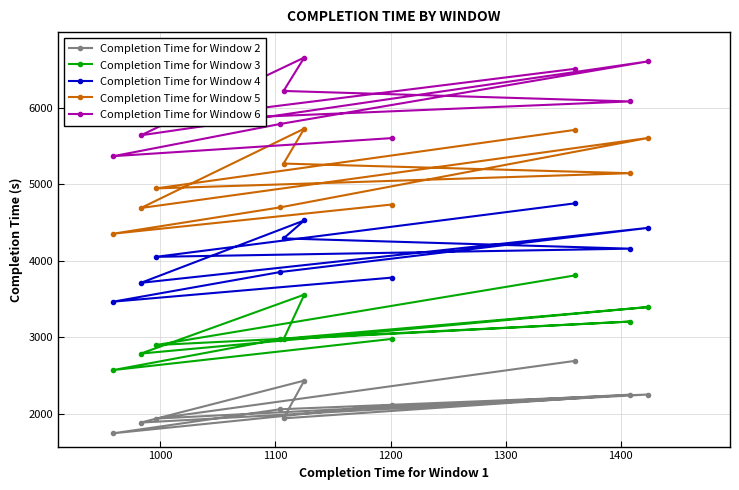

Count the number of data series in this chart.

5